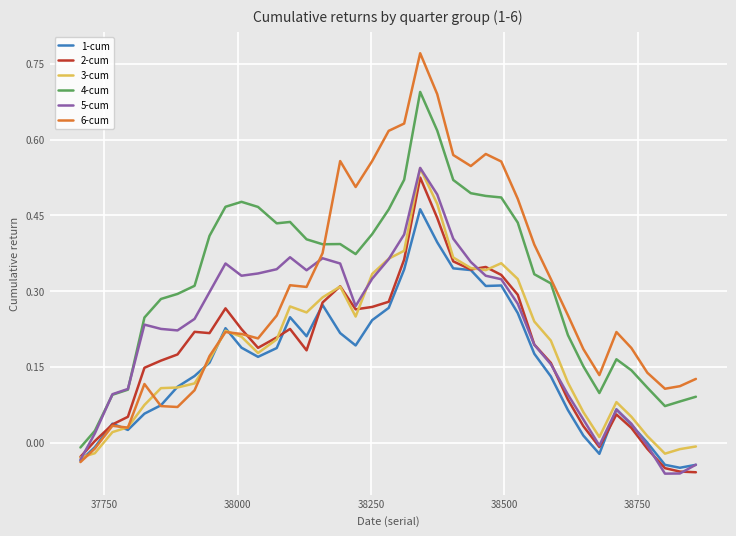

True or false: 4-cum and 1-cum intersect in this chart.

False